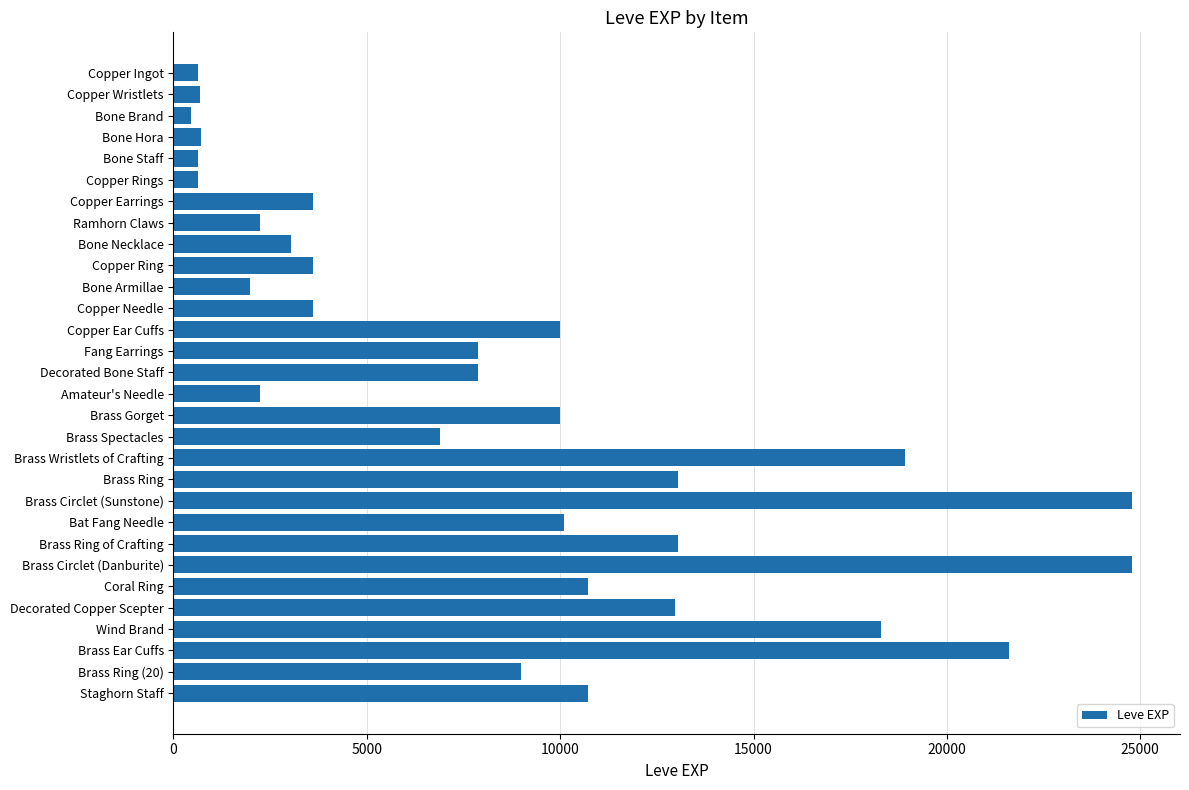

Which has a higher value, Brass Gorget or Staghorn Staff?

Staghorn Staff